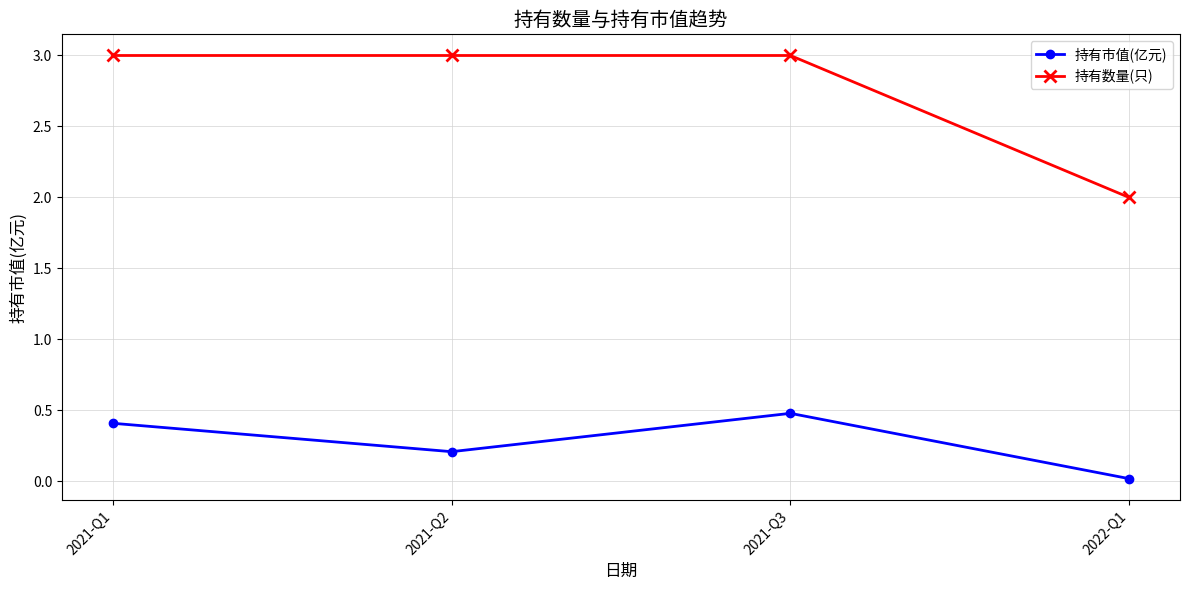

How many 持有数量(只) values are between 3 and 4?

3